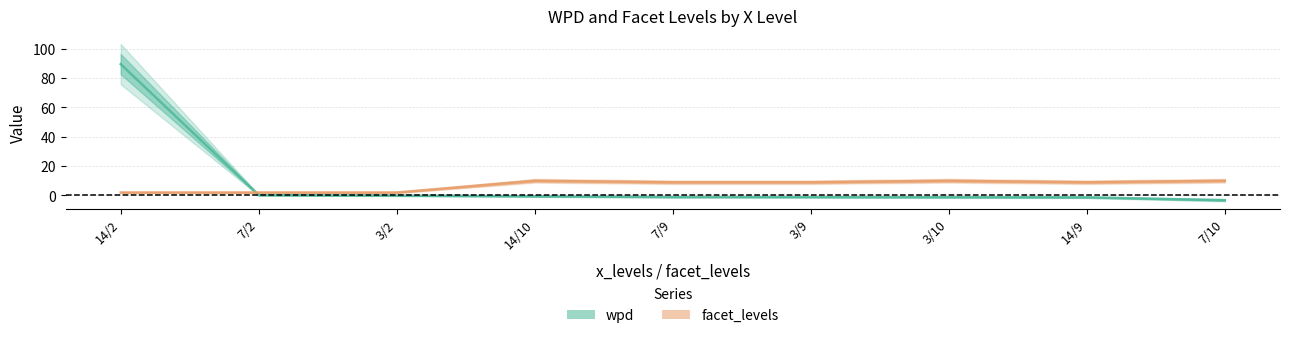

True or false: facet_levels and wpd intersect in this chart.

True